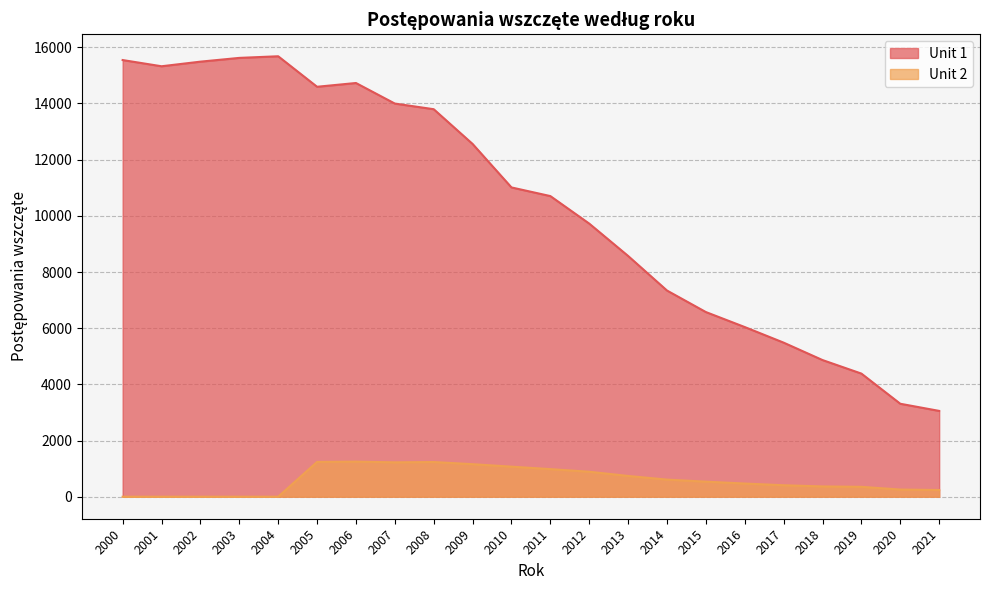

Read the value at 2002.

15489